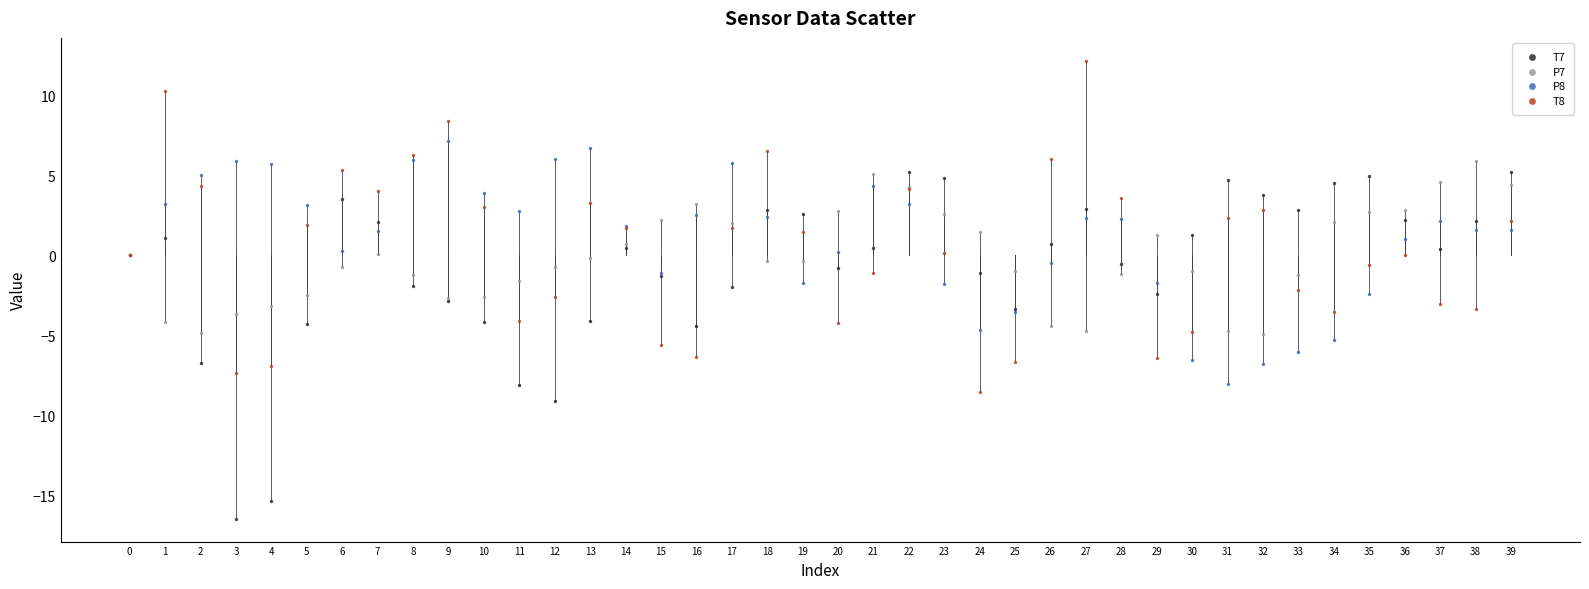

Which series contains the highest Y value?

T8